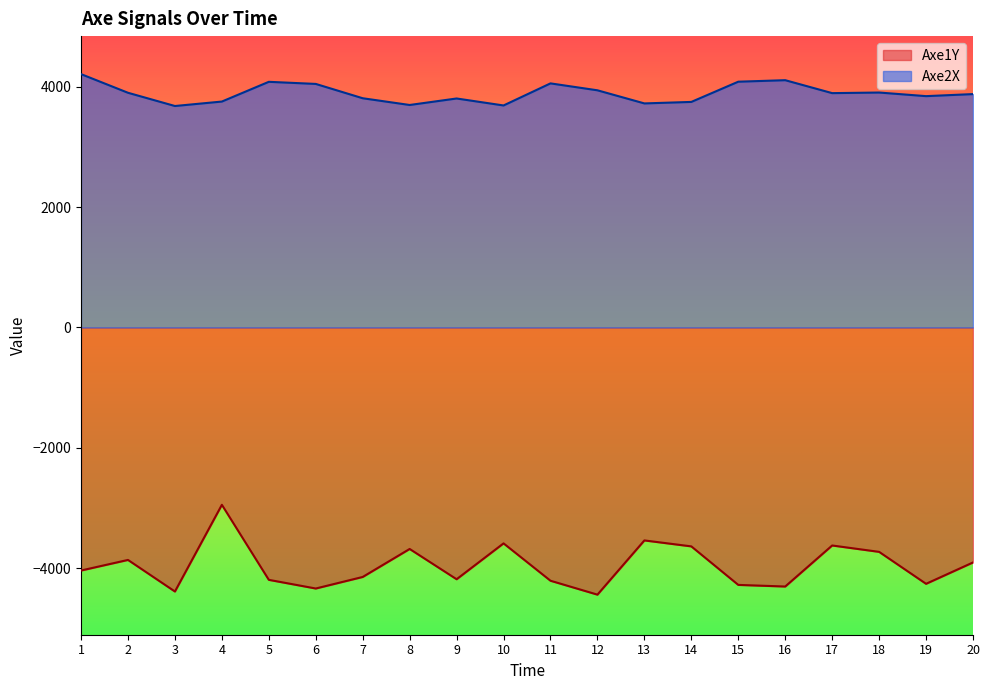

At which category does the chart reach its minimum across all series?

12